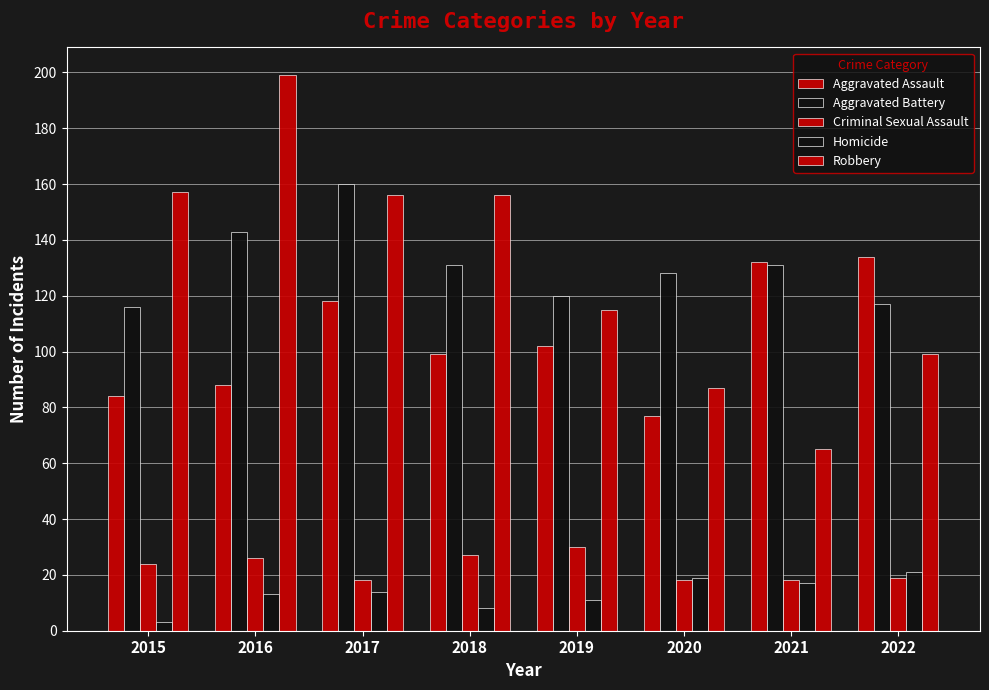

How many values in the Homicide series are below 14?

4